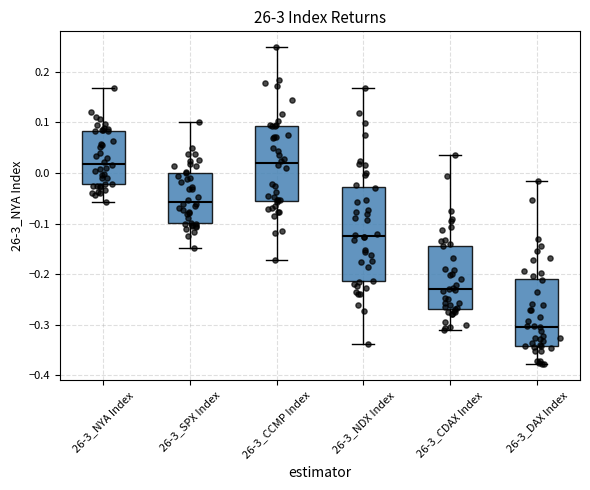

Reading left to right, read every box against the y-axis: the position of its median line, the range the box covers, and the ends of its whiskers. The values are not printed on the chart, so give them approximately, as read against the axis.

26-3_NYA Index: median 0.02, box -0.02 to 0.08, whiskers -0.06 to 0.17
26-3_SPX Index: median -0.06, box -0.10 to 0.00, whiskers -0.15 to 0.10
26-3_CCMP Index: median 0.02, box -0.05 to 0.09, whiskers -0.17 to 0.25
26-3_NDX Index: median -0.12, box -0.21 to -0.03, whiskers -0.34 to 0.17
26-3_CDAX Index: median -0.23, box -0.27 to -0.14, whiskers -0.31 to 0.04
26-3_DAX Index: median -0.30, box -0.34 to -0.21, whiskers -0.38 to -0.02